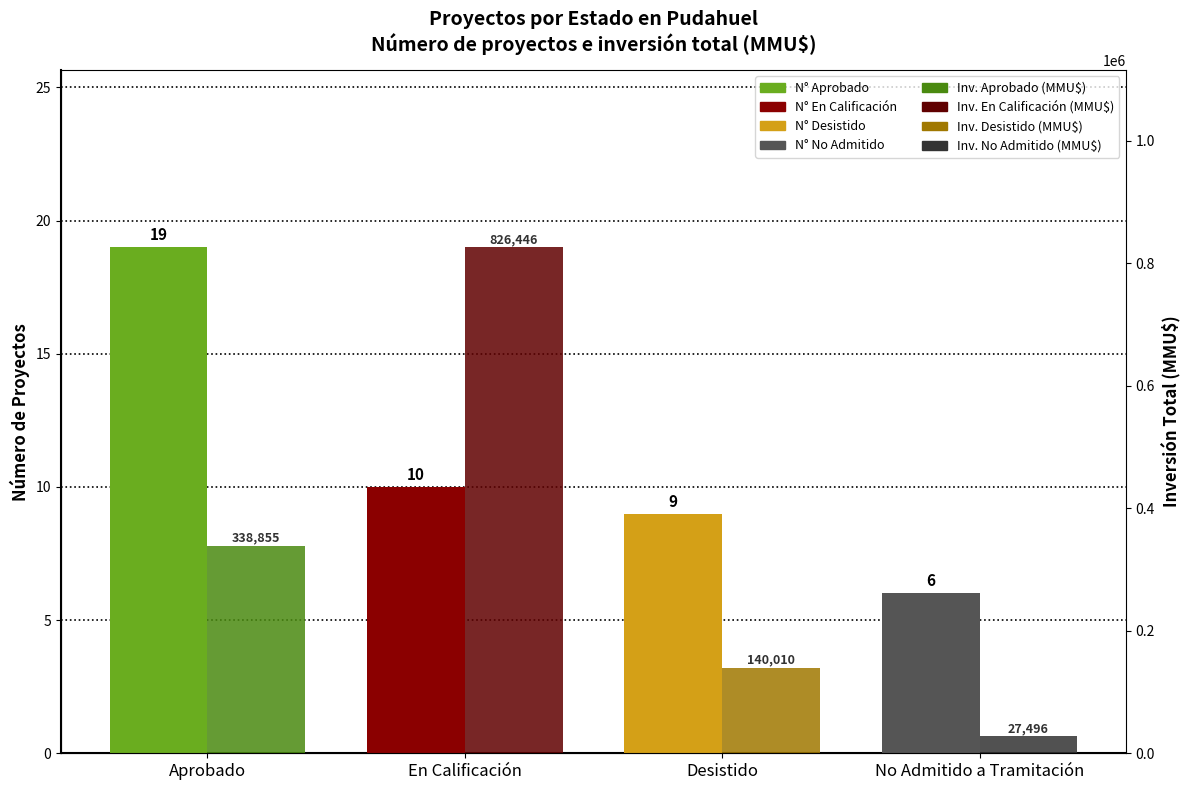

Which category has the lowest value across all series?

No Admitido a Tramitación